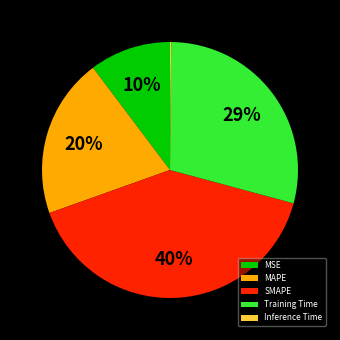

Does MSE account for over 50% of the chart?

No